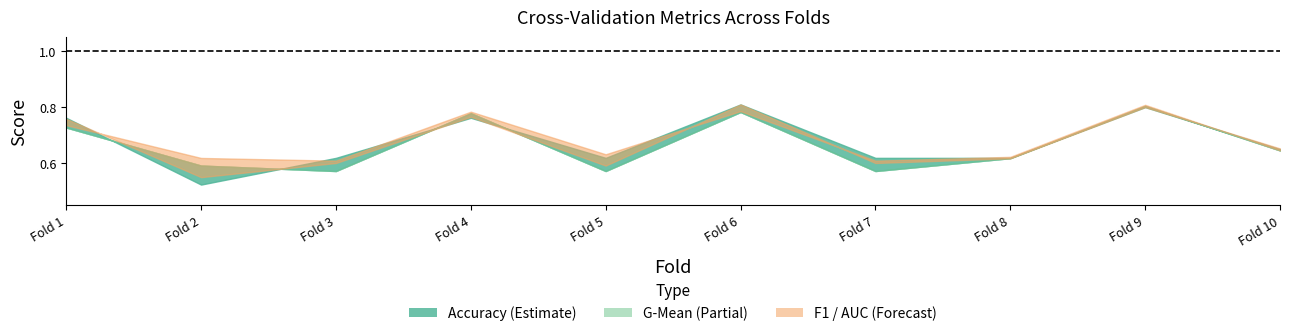

What is the value of the auc point at the 4th from the left?

0.8